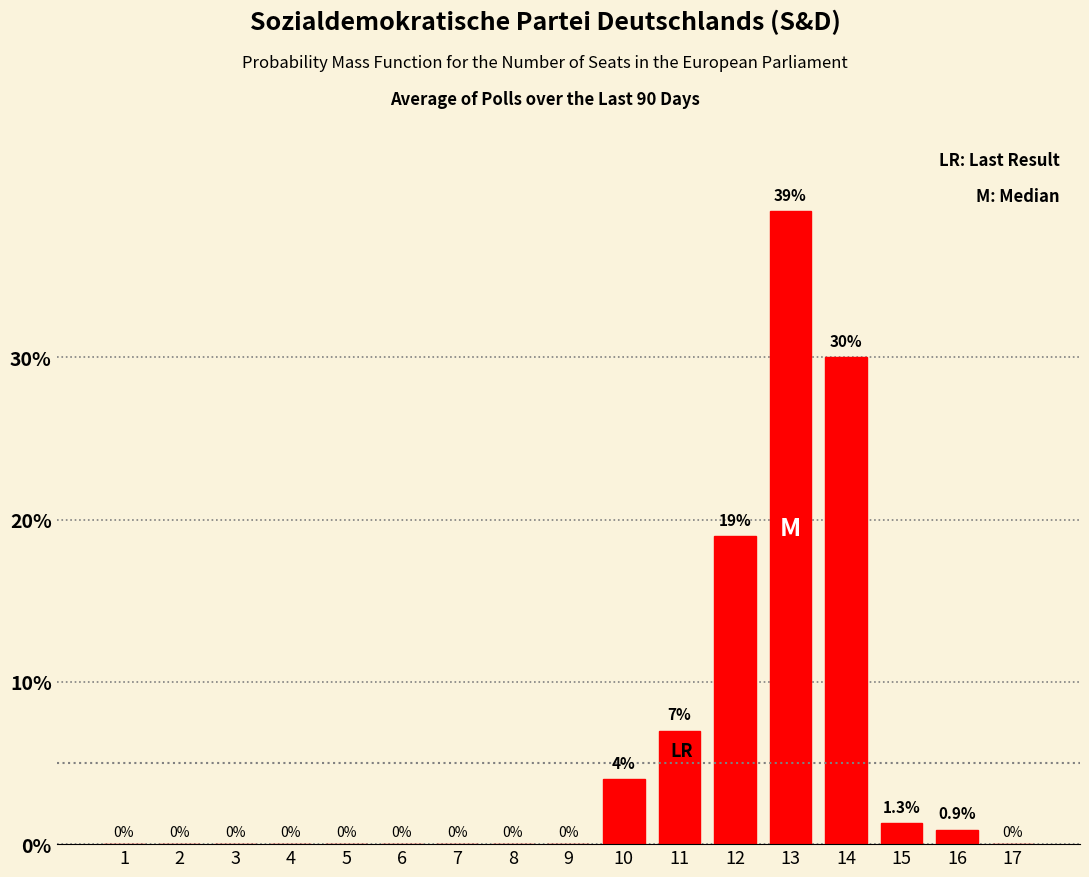

Reading right to left, what are all the values shown in this chart?

17=0.0	16=0.9	15=1.3	14=30.0	13=39.0	12=19.0	11=7.0	10=4.0	9=0.0	8=0.0	7=0.0	6=0.0	5=0.0	4=0.0	3=0.0	2=0.0	1=0.0